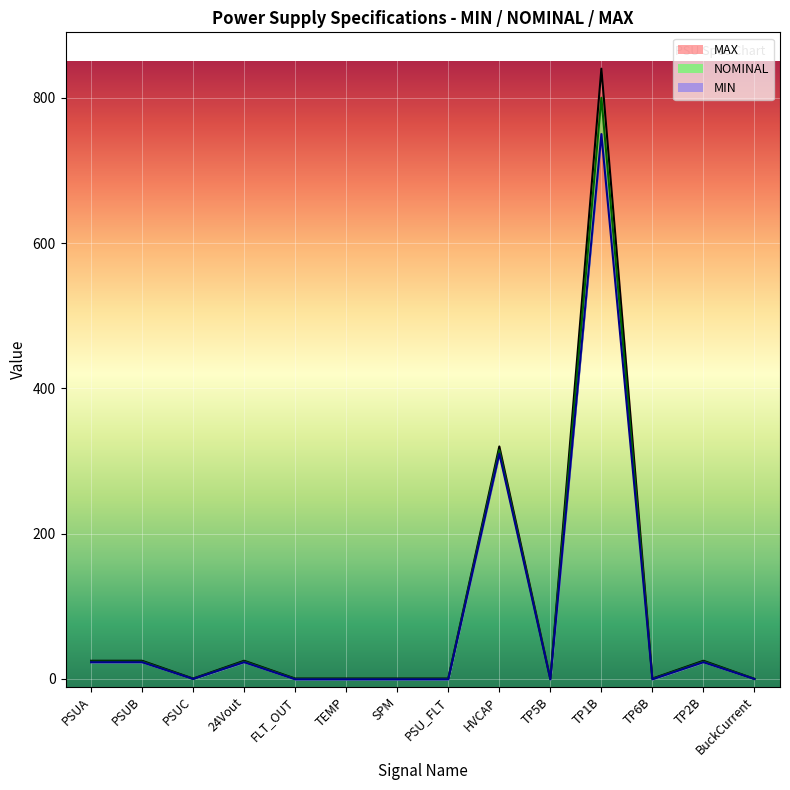

What is the spread (max minus min) of values at TEMP?

1.0